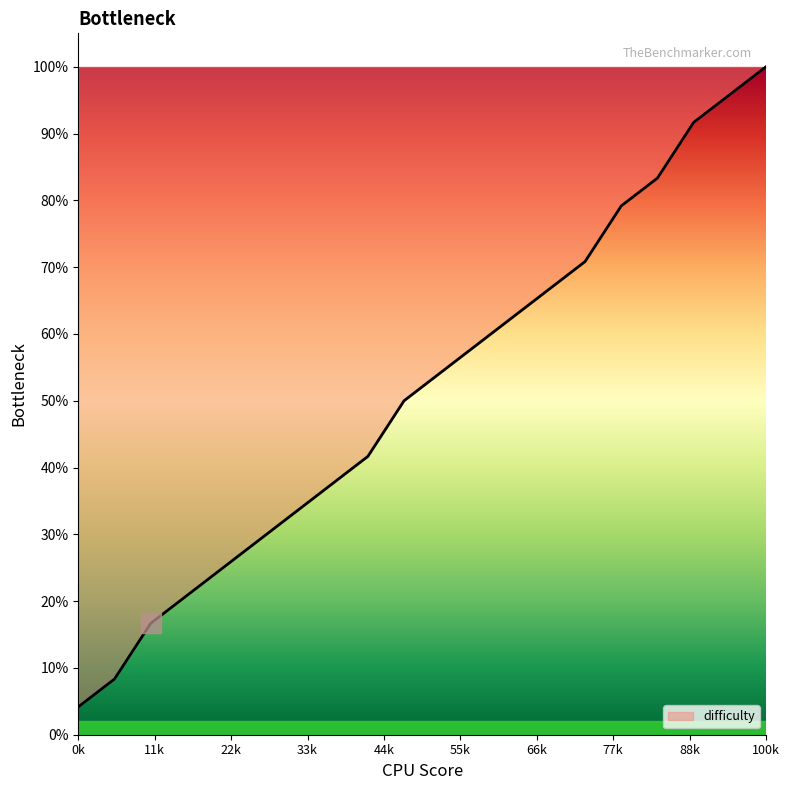

Does the chart display data point markers on the line(s)?

No